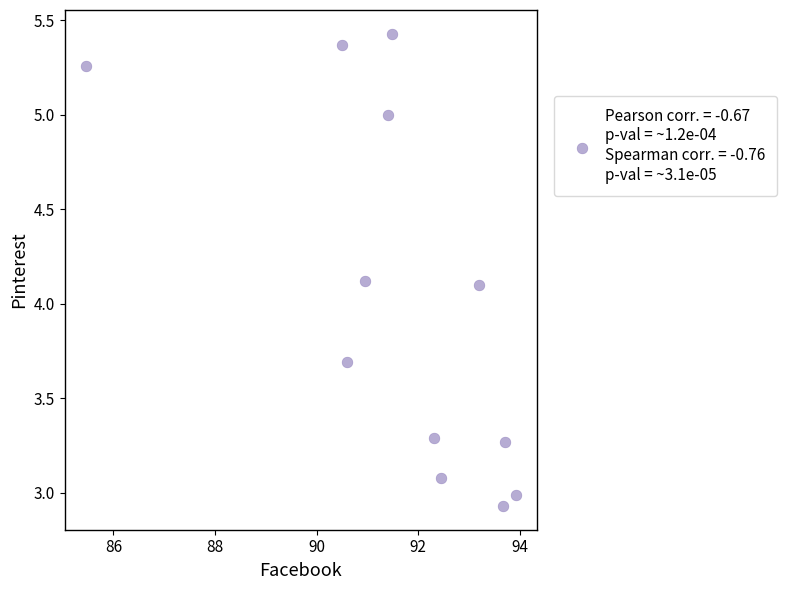

What is the average Y value?

4.0